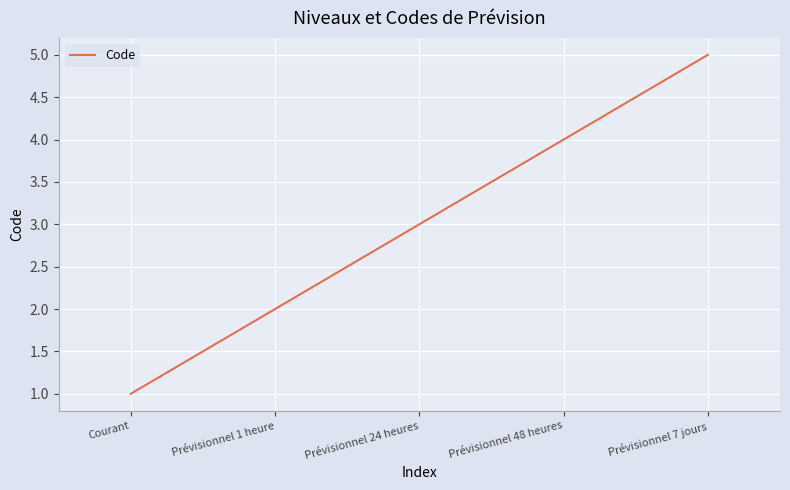

True or false: the data shows 4 at Prévisionnel 48 heures.

True